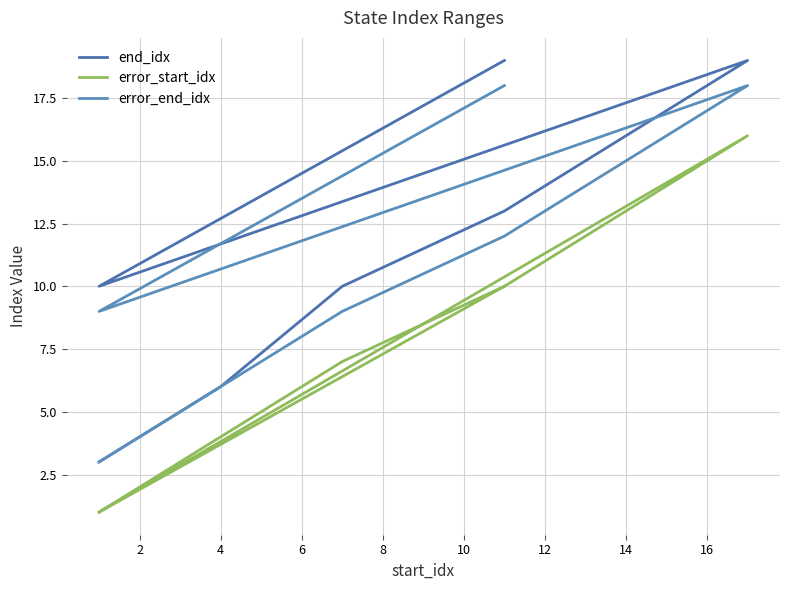

What is the maximum value shown in the chart?

19